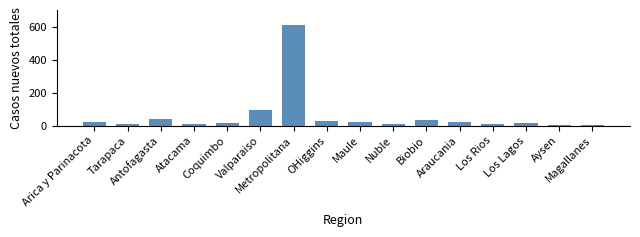

What is the greatest value displayed?

612